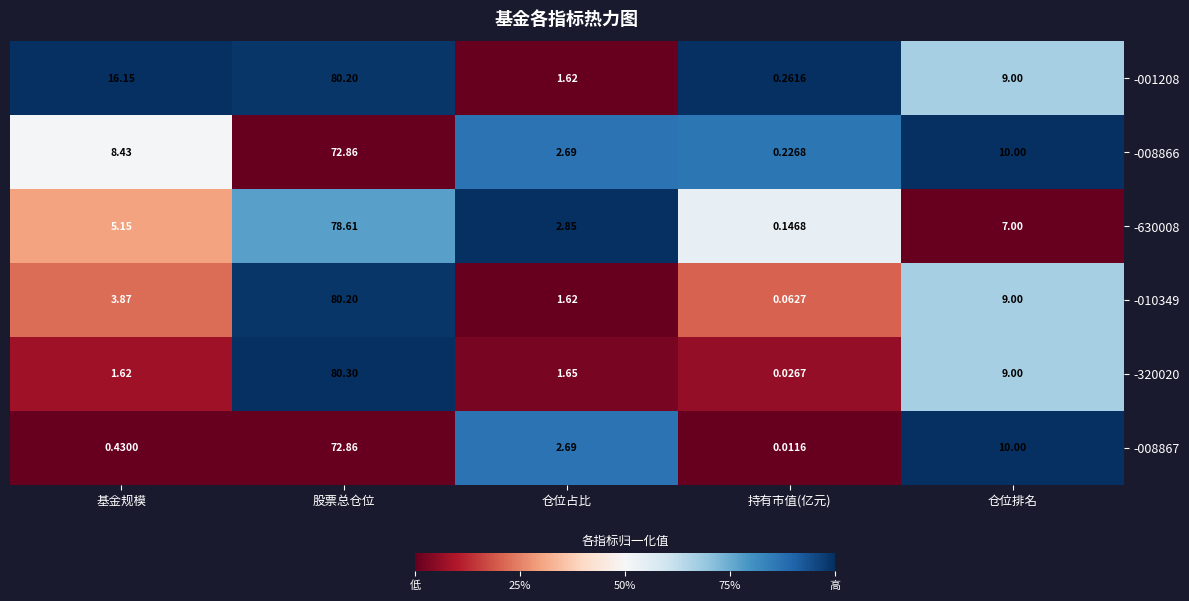

Where does the -008867 series first go above 2?

股票总仓位